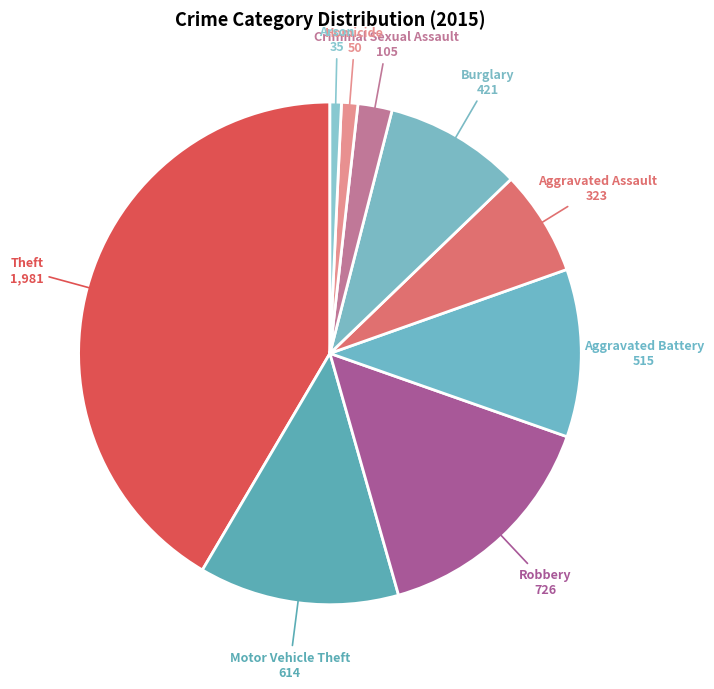

Approximately how many times larger is the value at Robbery compared to Theft?

0.4